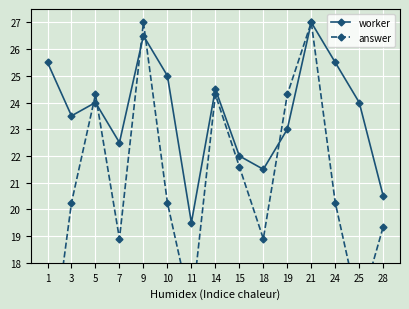

List the series in order of their overall mean, highest first.

worker, answer